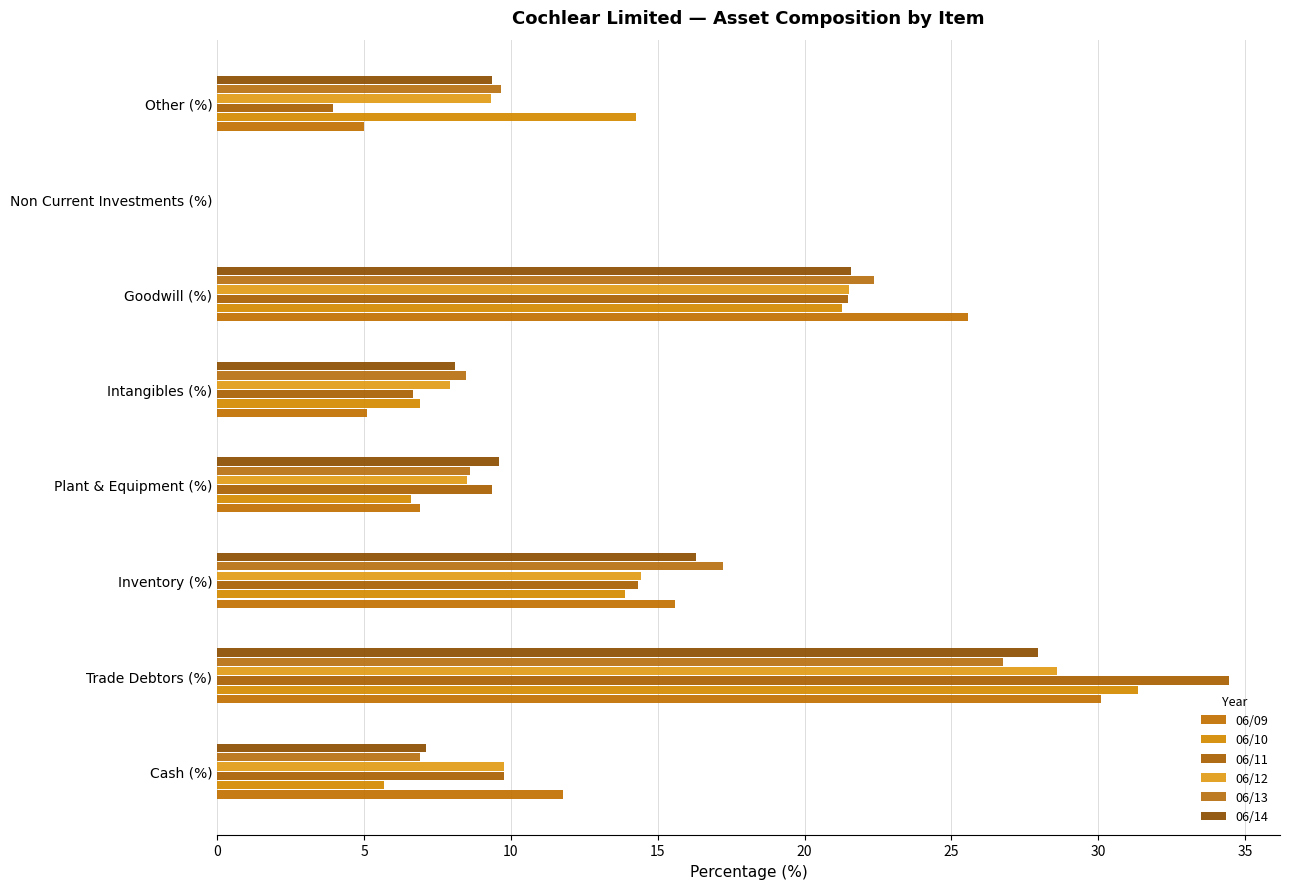

How many values in the 06/14 series exceed 9?

5